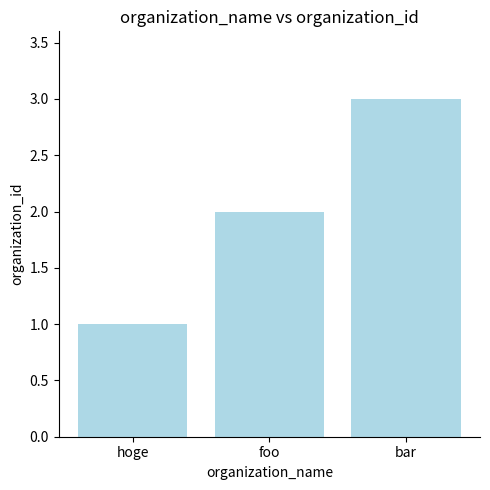

What is the maximum value shown in the chart?

3